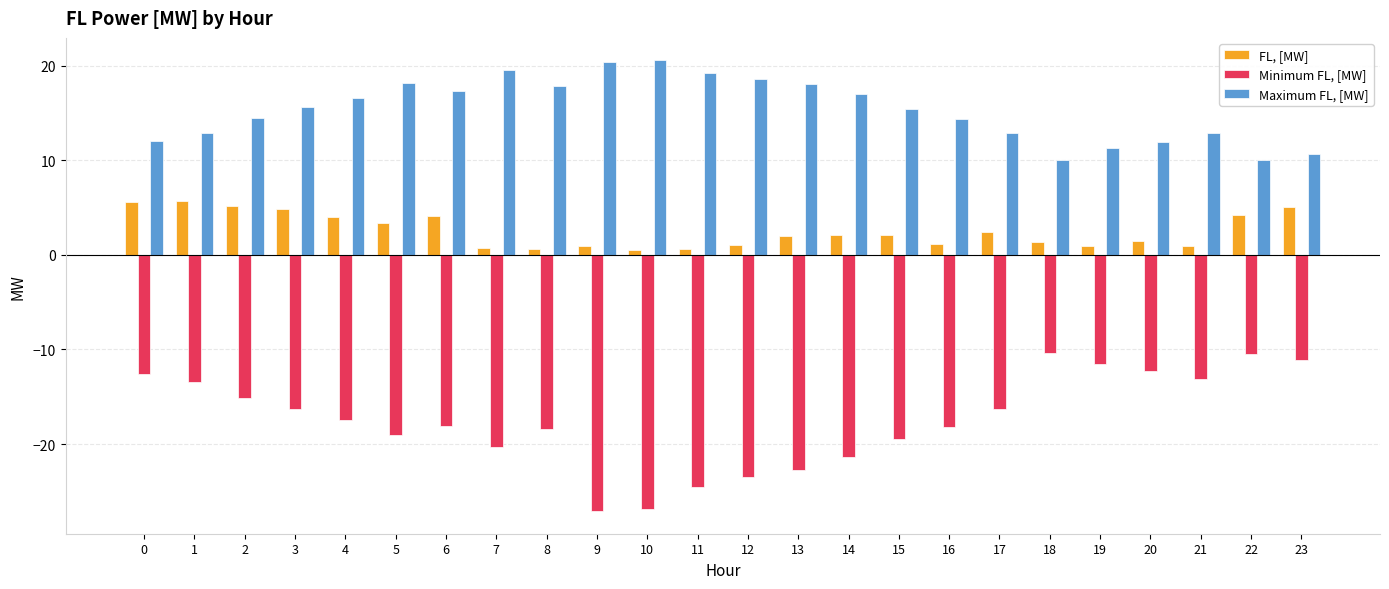

Between 10 and 20, which series saw the biggest shift?

Minimum FL, [MW]